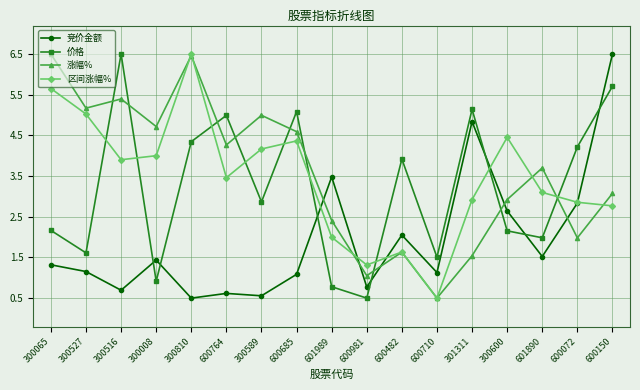

Between 300810 and 600072, which series saw the biggest shift?

涨幅%